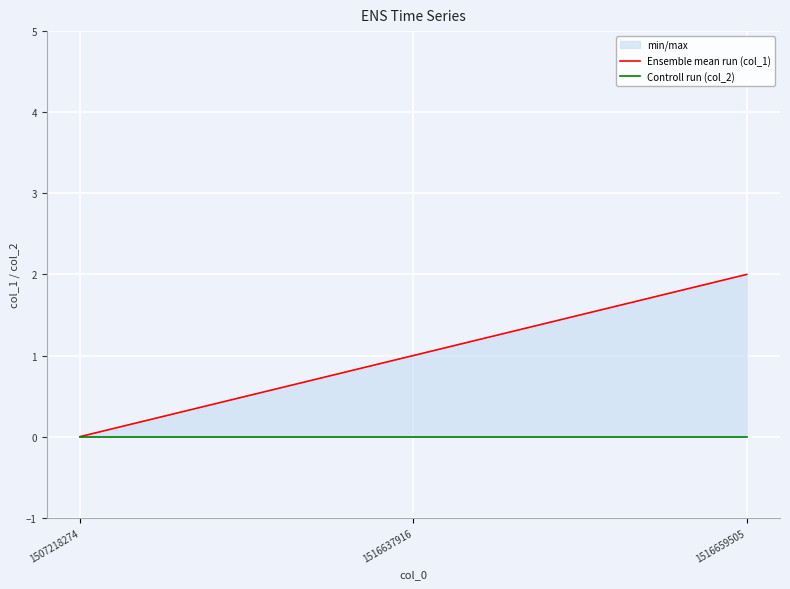

Is it true that Ensemble mean run (col_1) equals 1 at 1516637916?

False